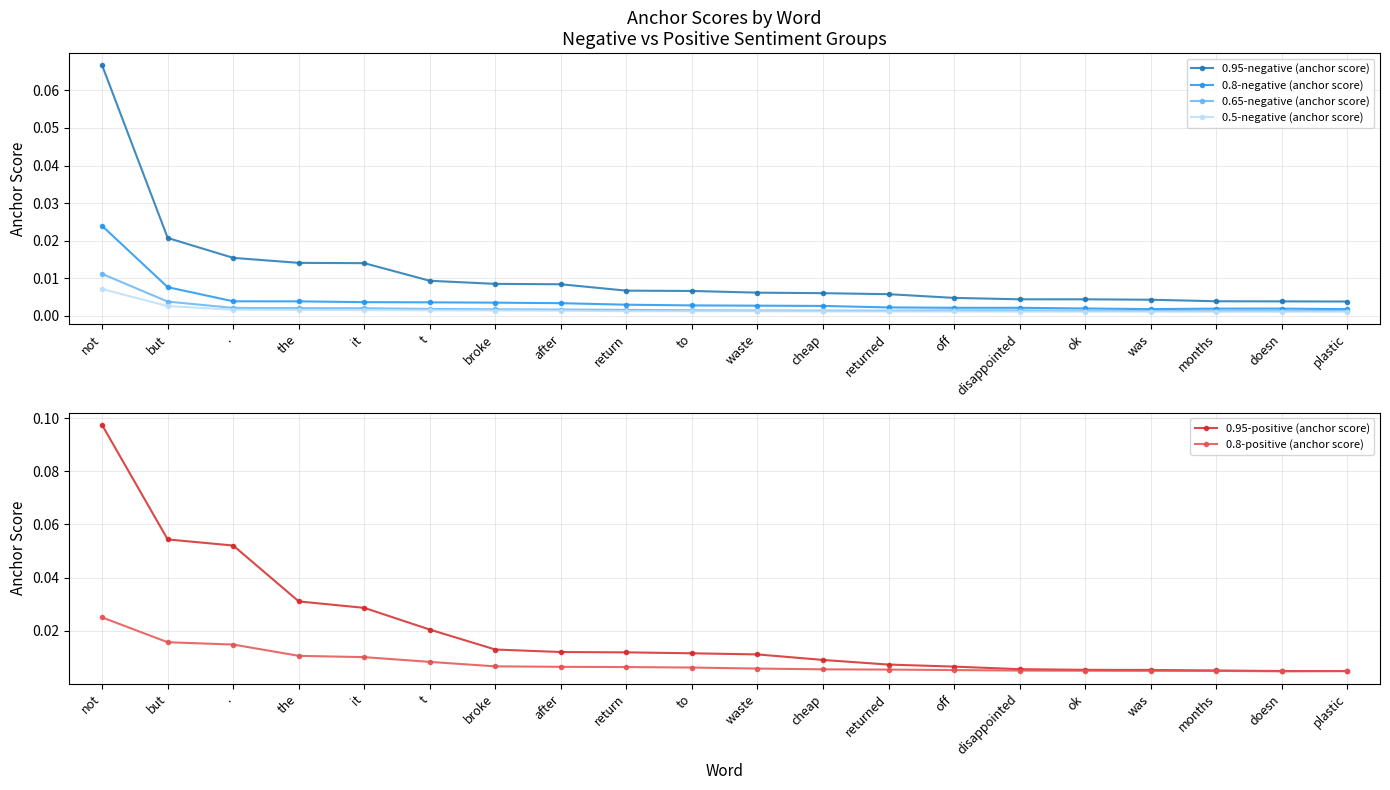

What position from the left is was?

17